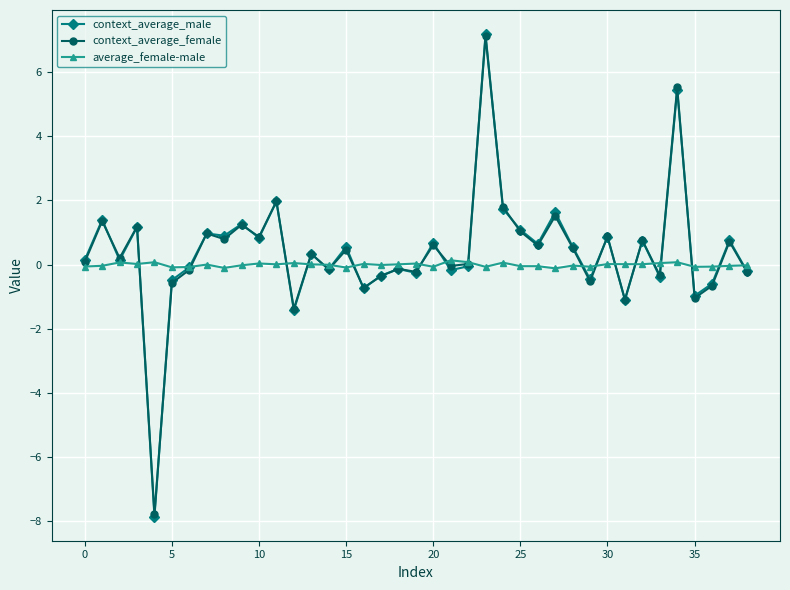

Which series has the largest range (max minus min)?

context_average_male